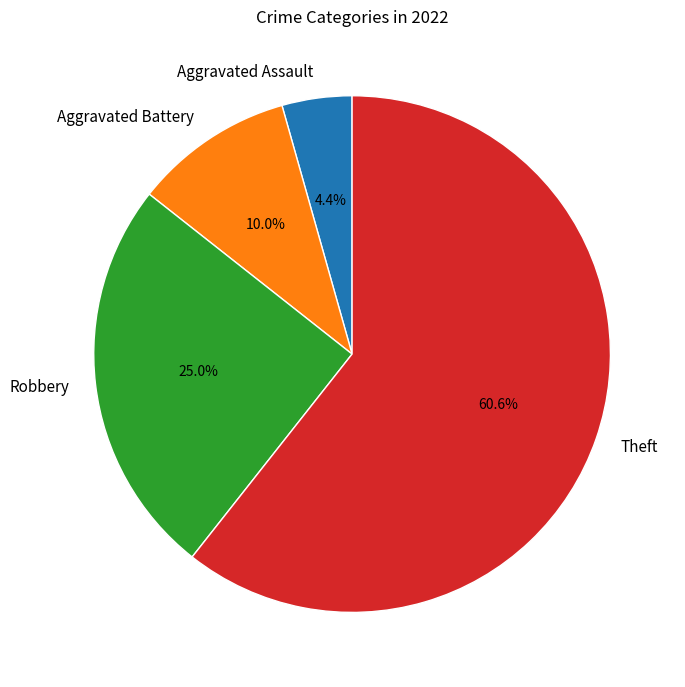

The Aggravated Battery slice represents 10% of the pie. True or false?

True